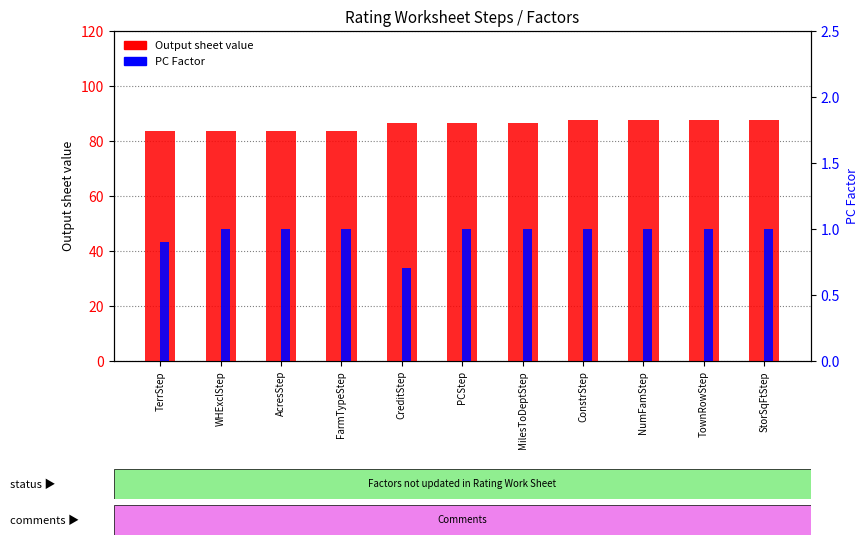

What is the average value of the PC Factor series?

1.0